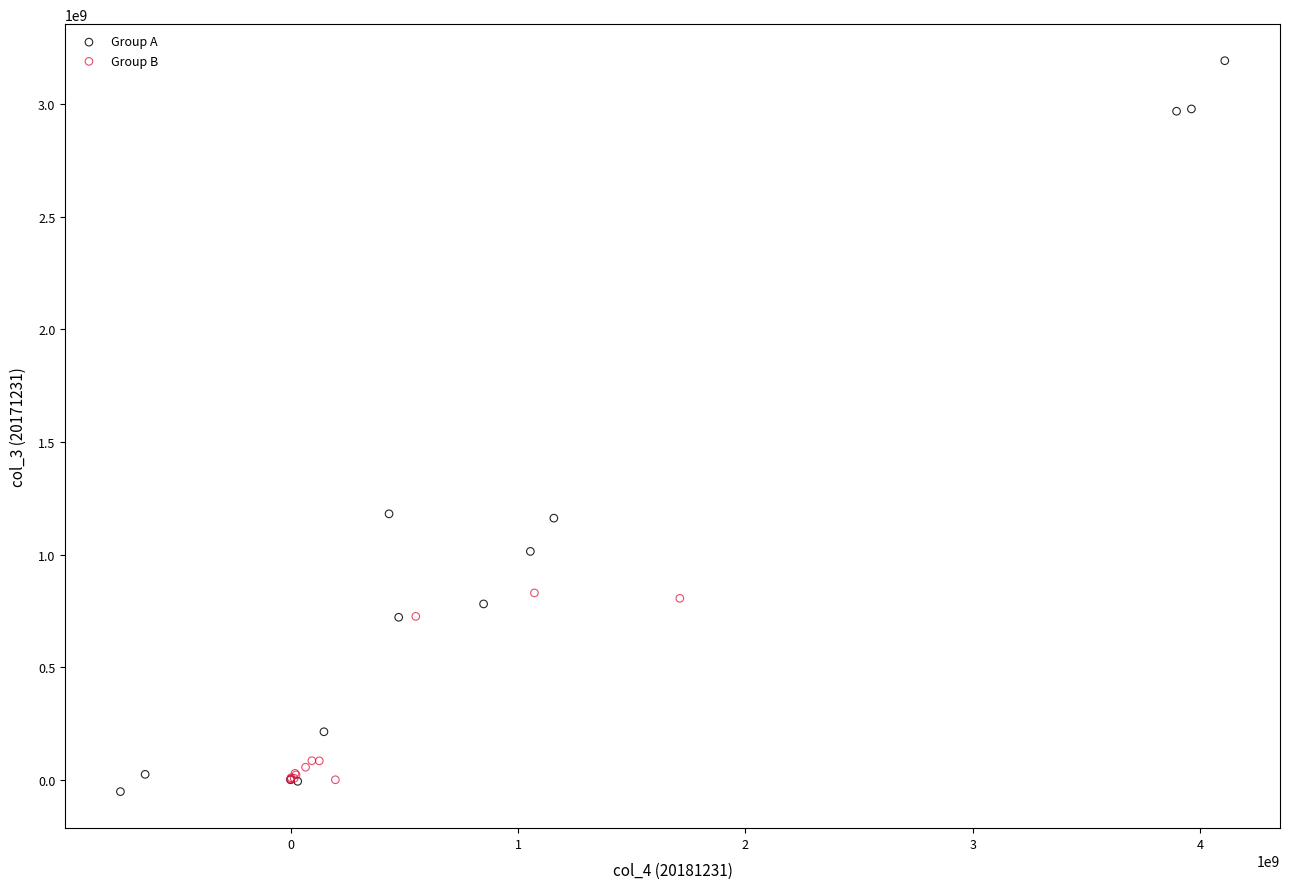

Which series reaches the maximum Y coordinate?

Group A